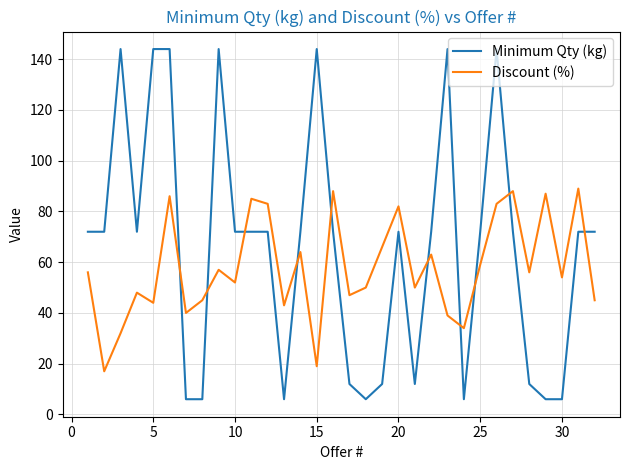

Which series has the largest total across all categories?

Minimum Qty (kg)